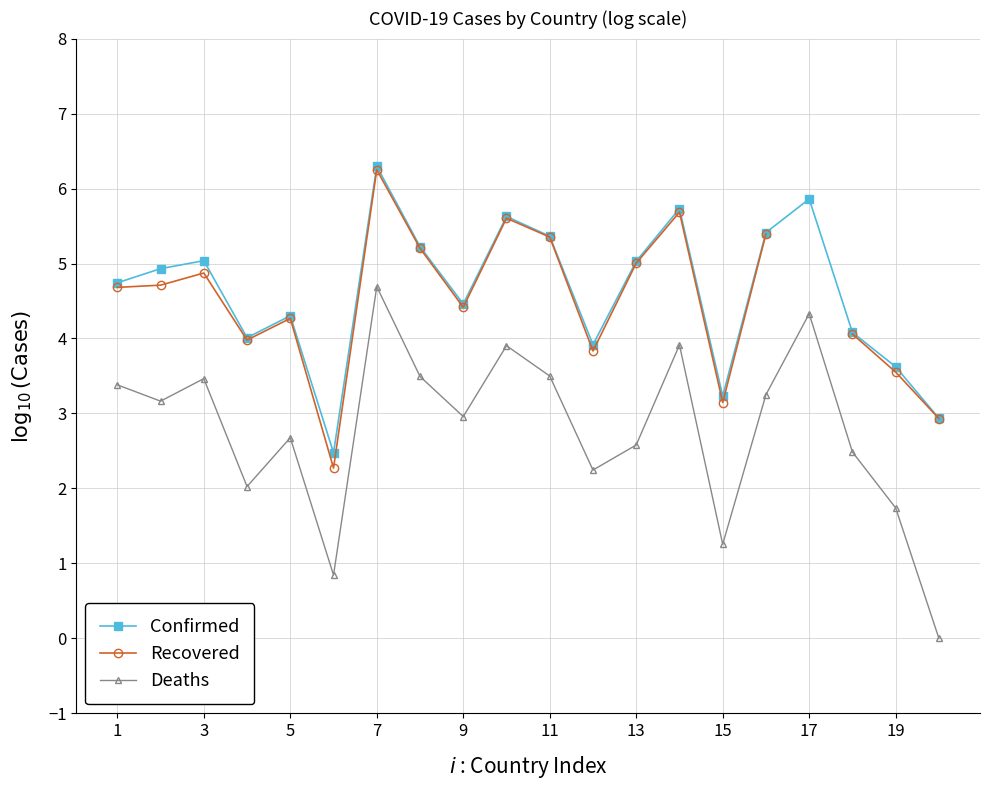

At how many categories does at least one series exceed 5?

9